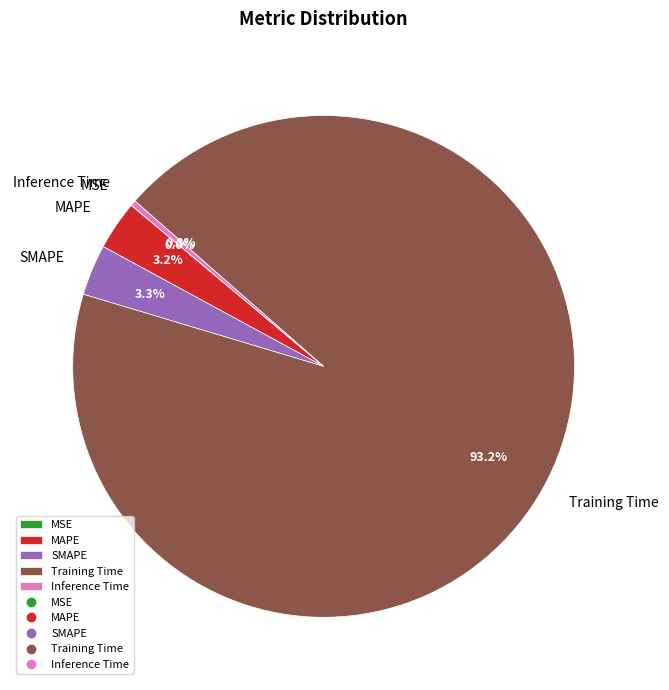

What percentage is NOT represented by SMAPE?

96.7%